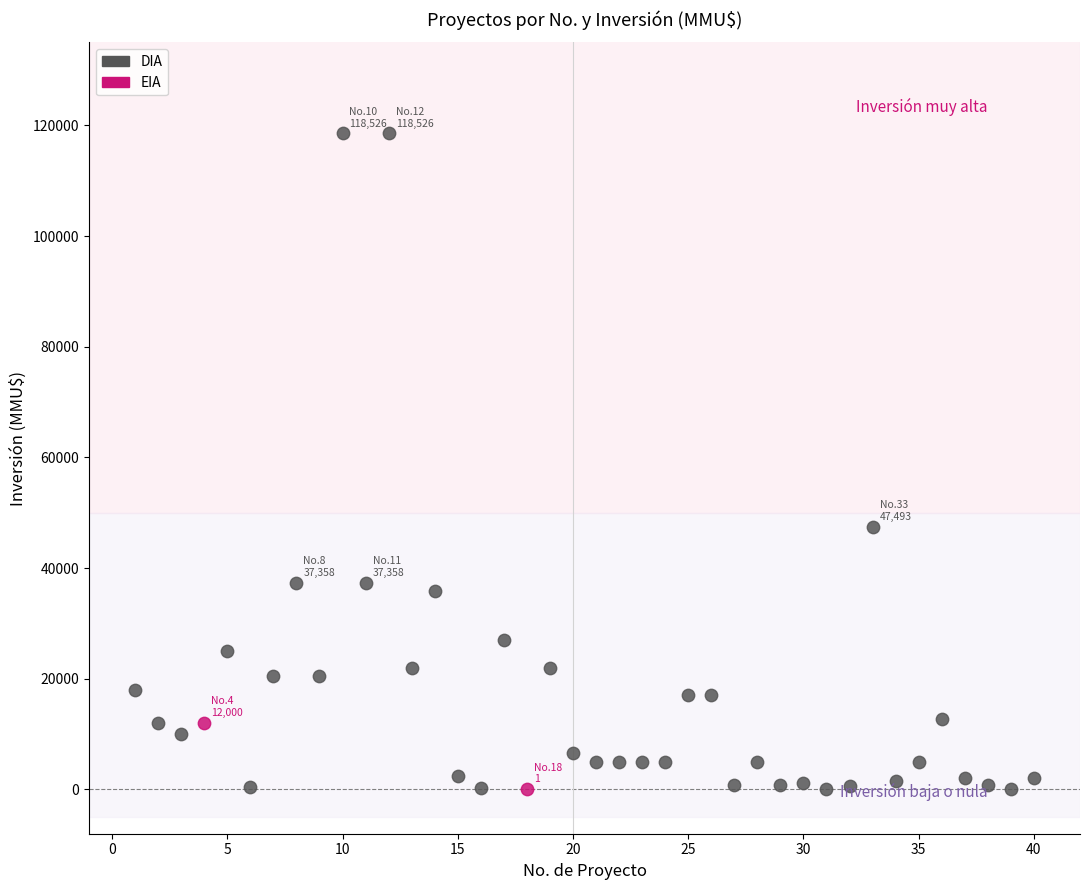

What are all the series names shown in the legend?

DIA, EIA